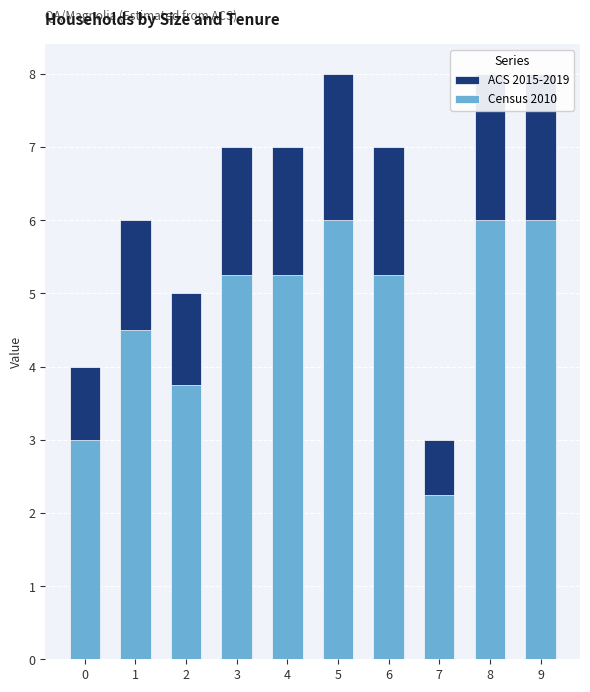

Rank the series by their average value, from highest to lowest.

ACS 2015-2019, Census 2010